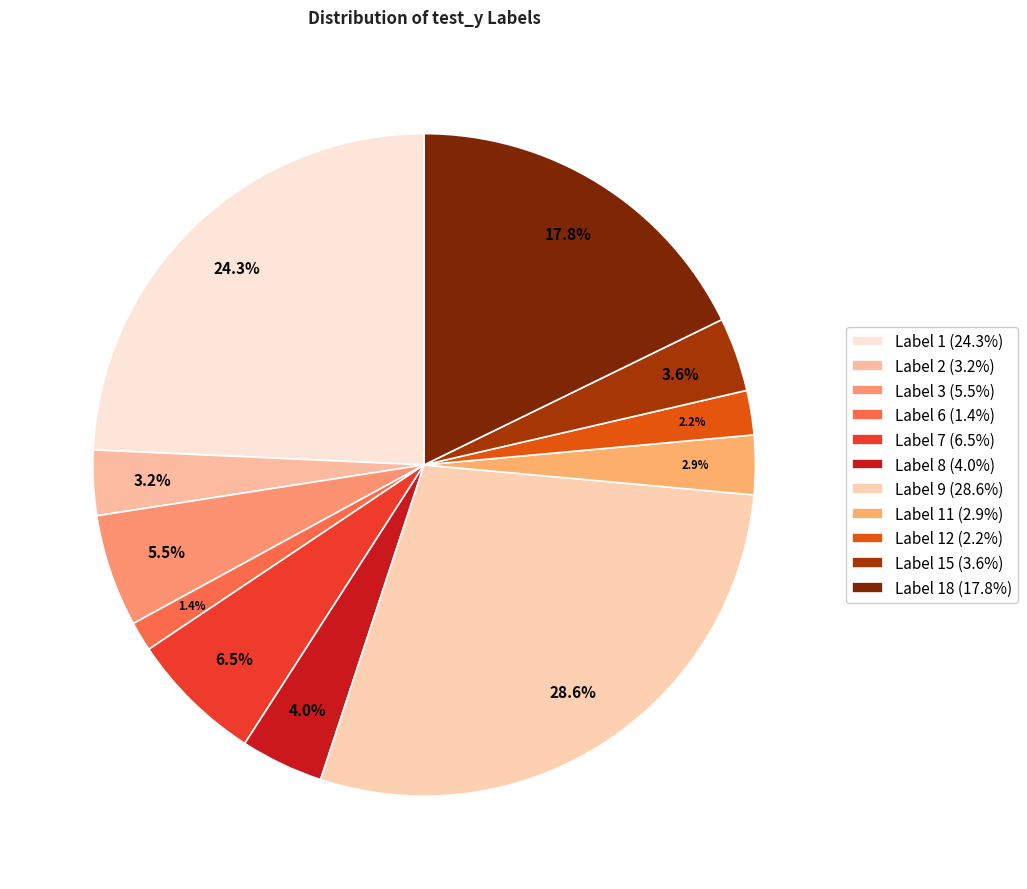

How many slices are in this pie chart?

11